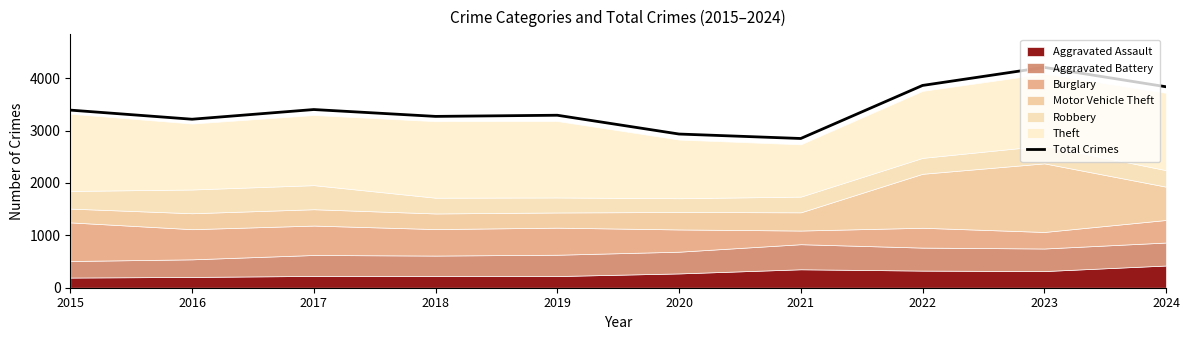

What is the ratio of the value at 2017 to the value at 2015?

1.0